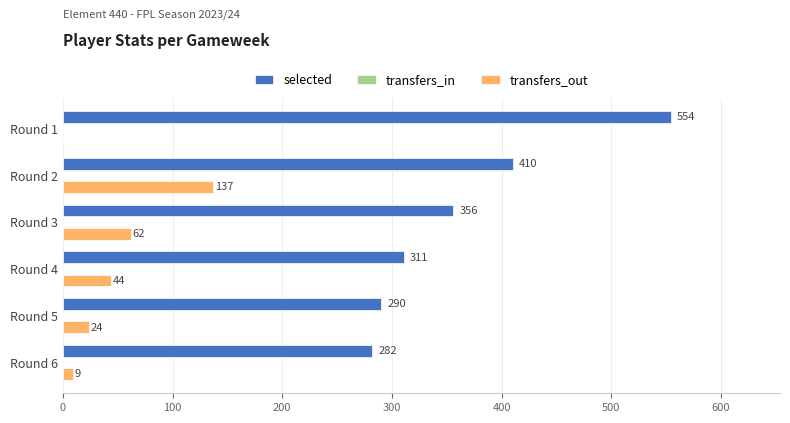

How many distinct data groups are displayed?

2